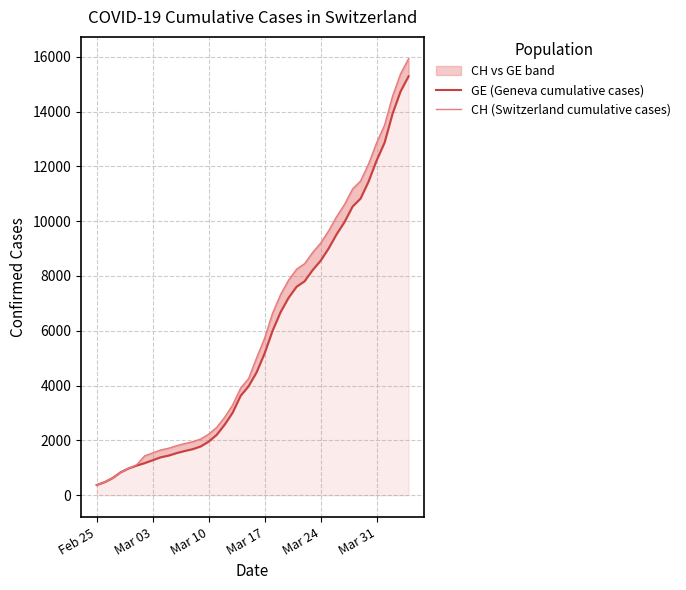

How many lines are shown in the chart?

2